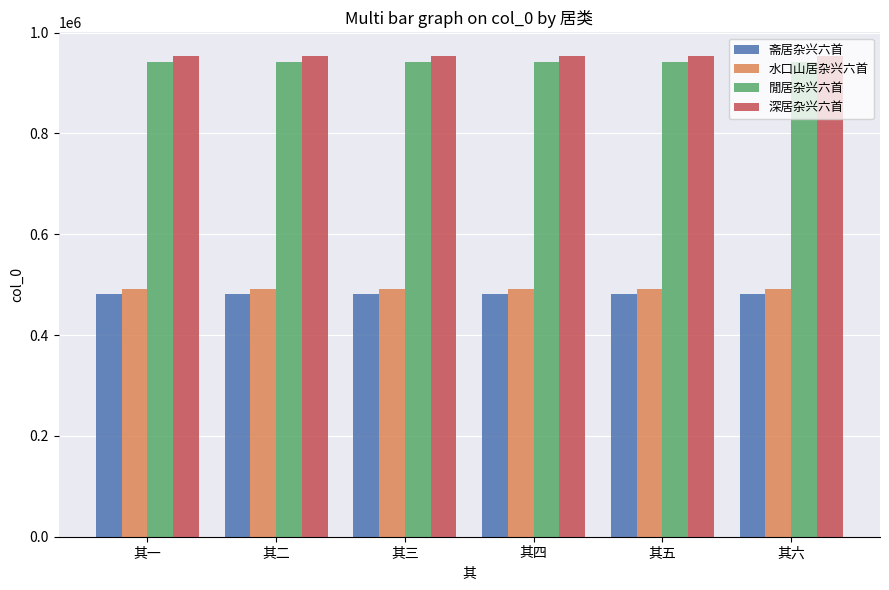

How many data points in 閒居杂兴六首 are less than 942075?

3